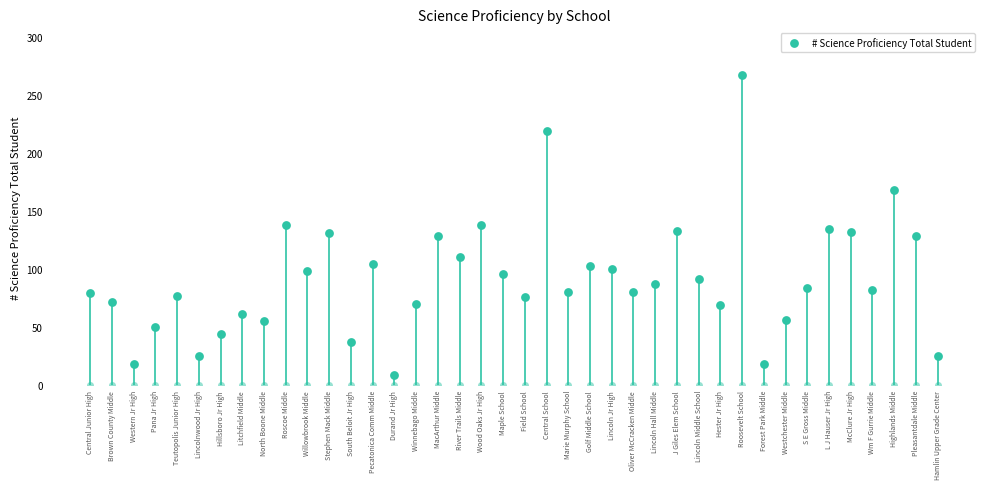

What is the change in value from Pecatonica Comm Middle to McClure Jr High?

+28